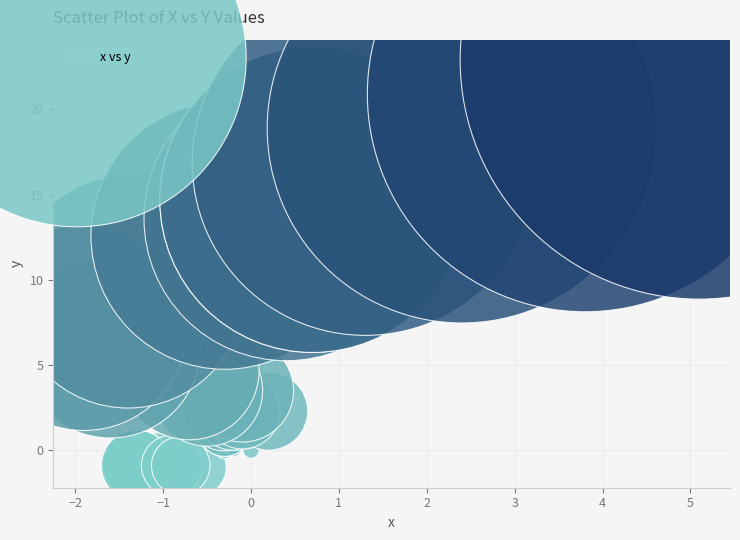

What Y value in the scatter plot is closest to 10?

9.3